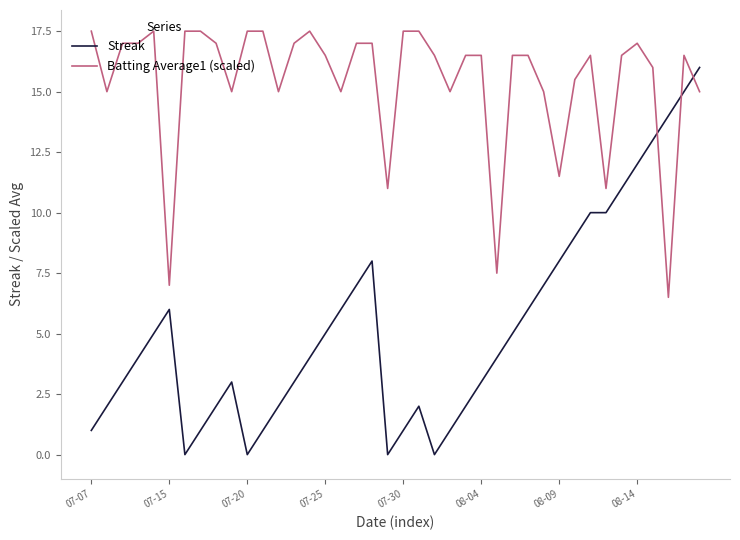

What is the maximum value shown in the chart?

17.5